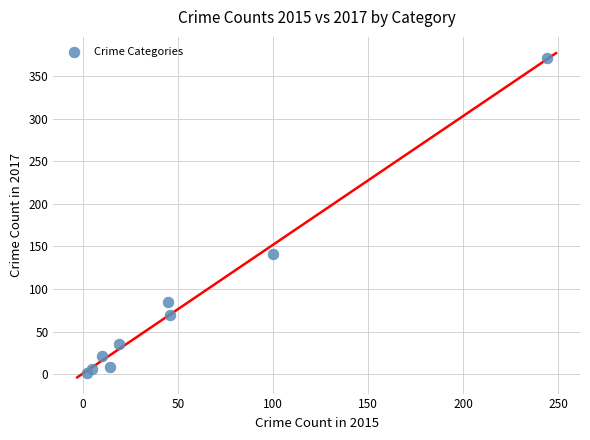

What Y value in the scatter plot is closest to 186?

141